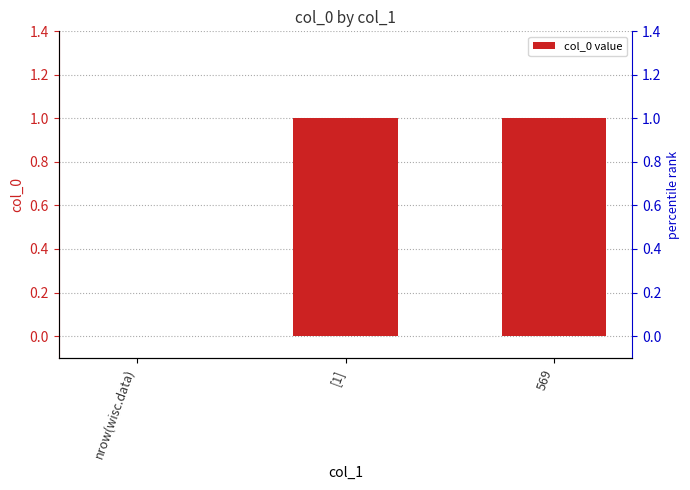

The value at 569 is 1. True or false?

True